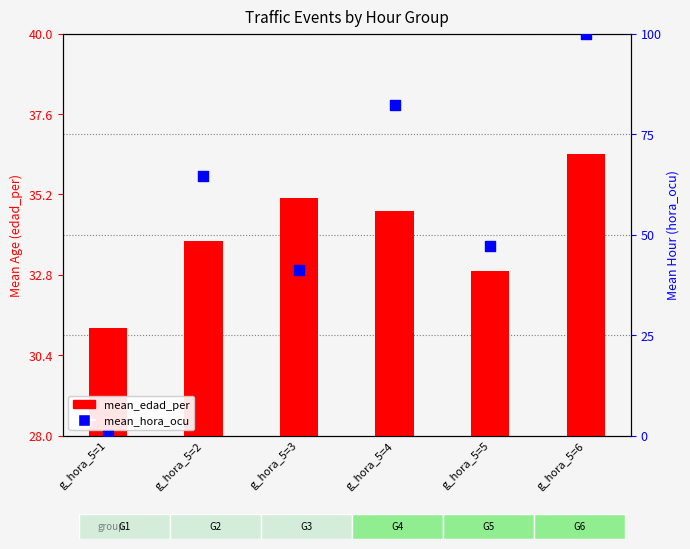

Which series reaches the maximum Y coordinate?

mean_hora_ocu